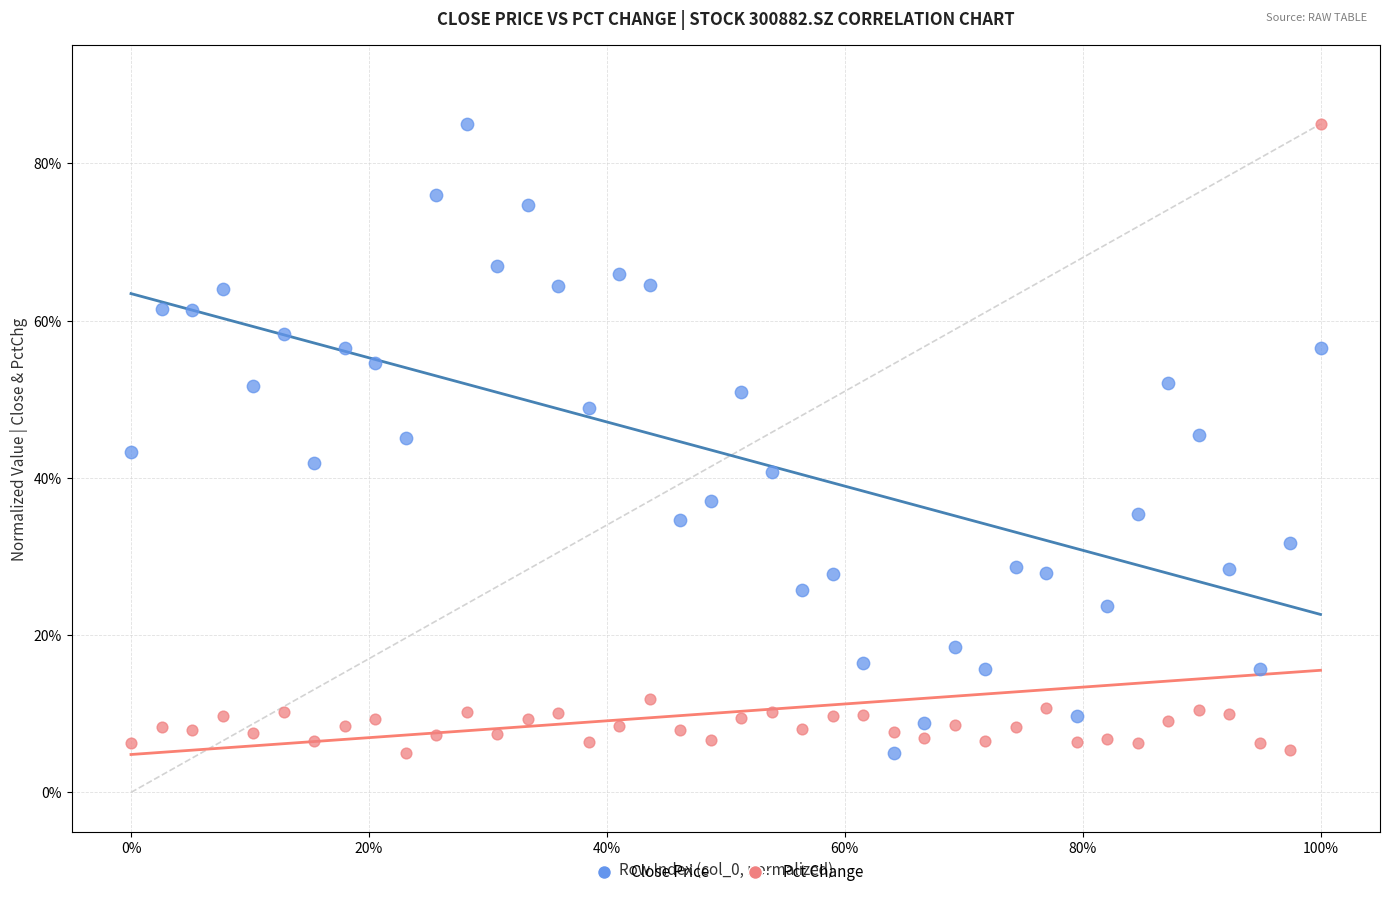

What is the X range (max minus min) for the scatter plot?

100.0